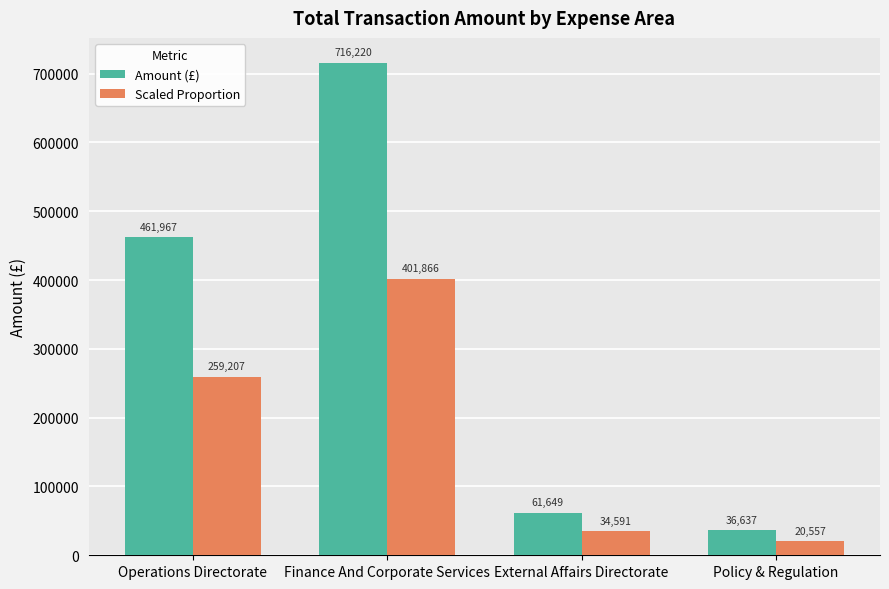

What is the difference between the second highest and minimum values in the Scaled Proportion series?

238649.9